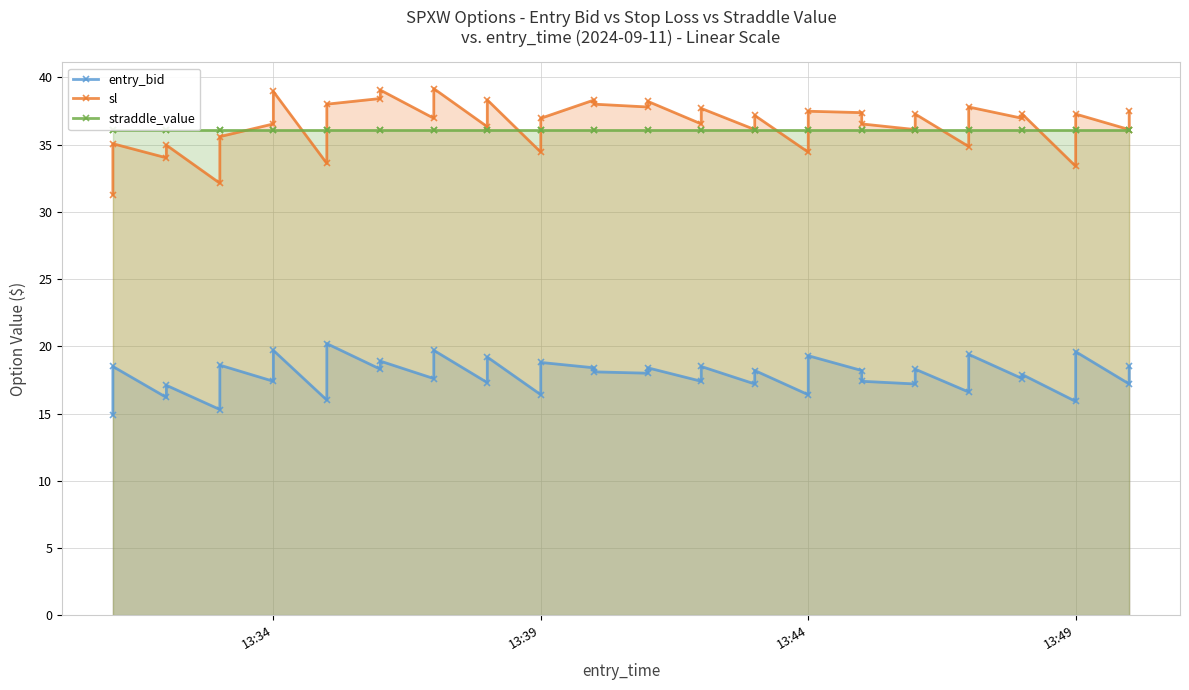

At how many categories does at least one series exceed 20?

40